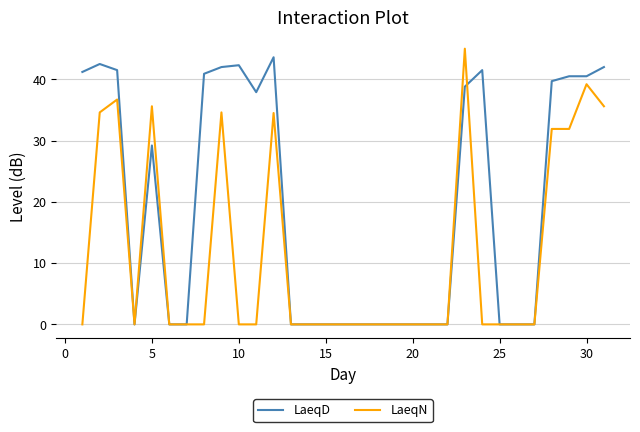

Which series has the largest total across all categories?

LaeqD